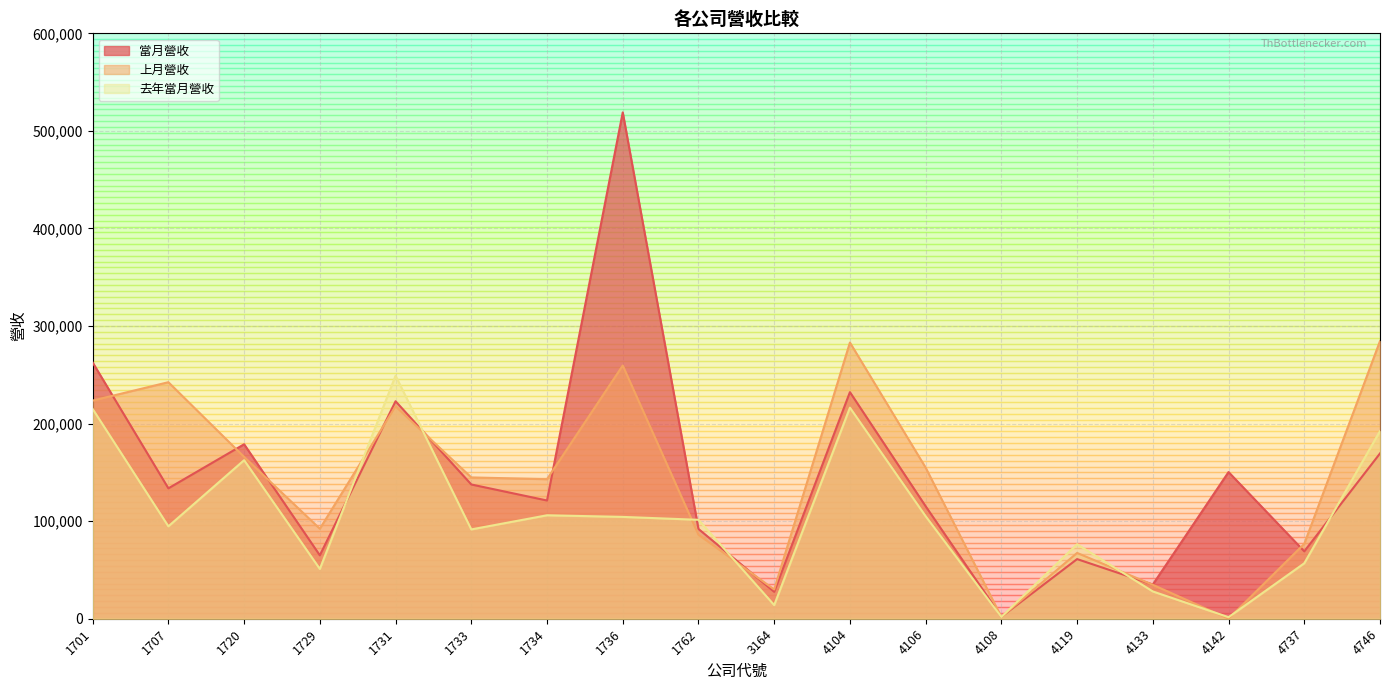

What are all the series names shown in the legend?

當月營收, 上月營收, 去年當月營收